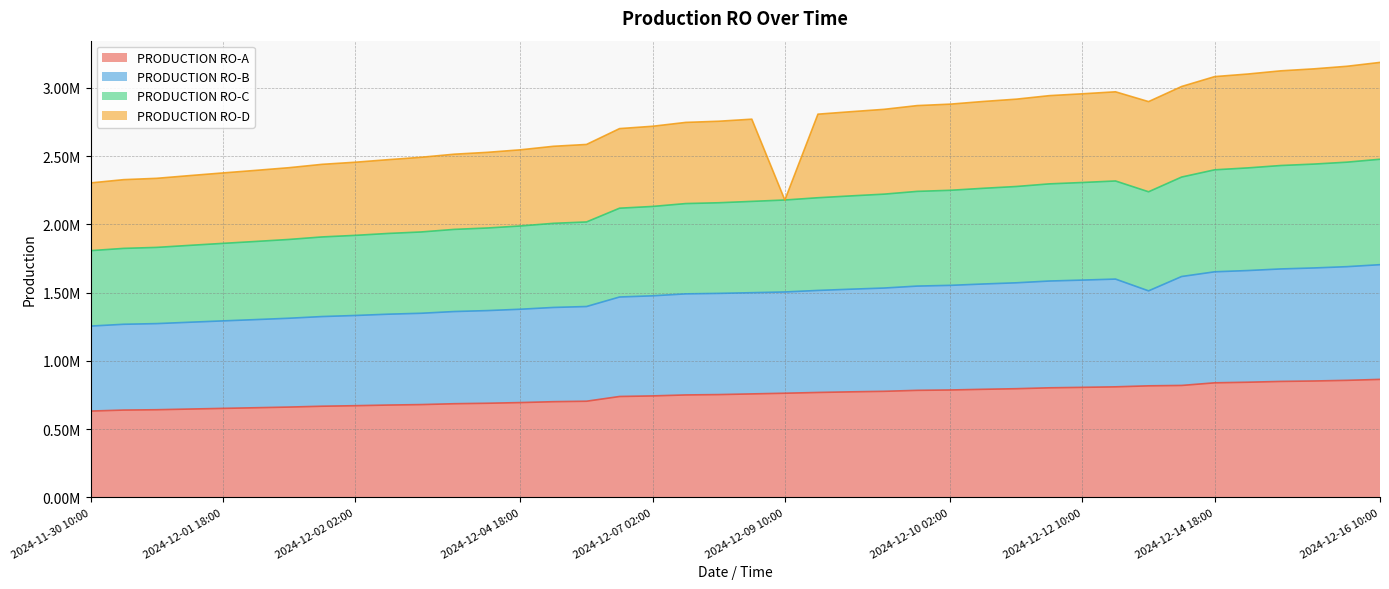

What are all the series names shown in the legend?

PRODUCTION RO-A, PRODUCTION RO-B, PRODUCTION RO-C, PRODUCTION RO-D